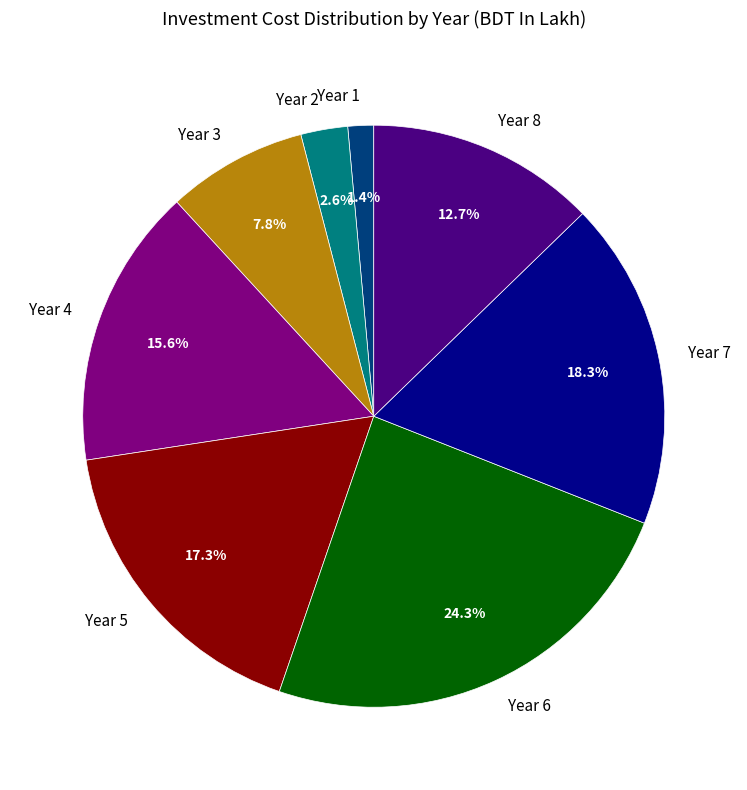

Which slice is the smallest?

Year 1